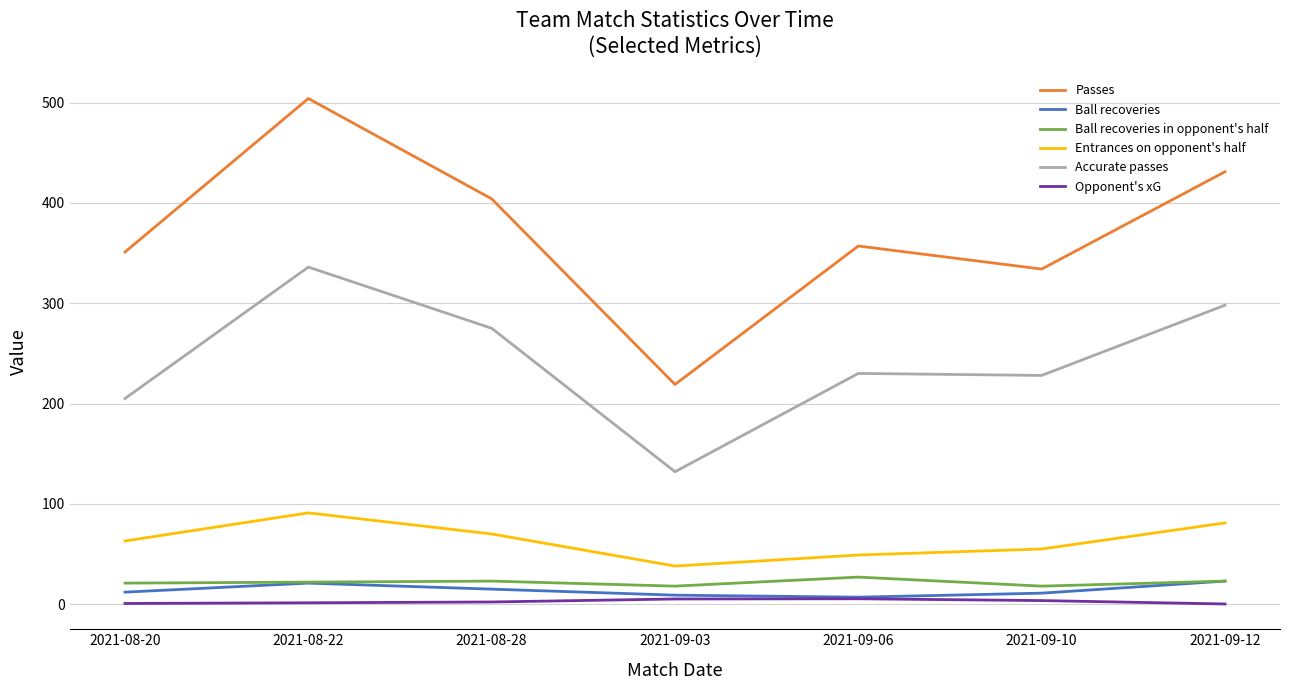

At which label does Entrances on opponent's half reach its peak?

2021-08-22